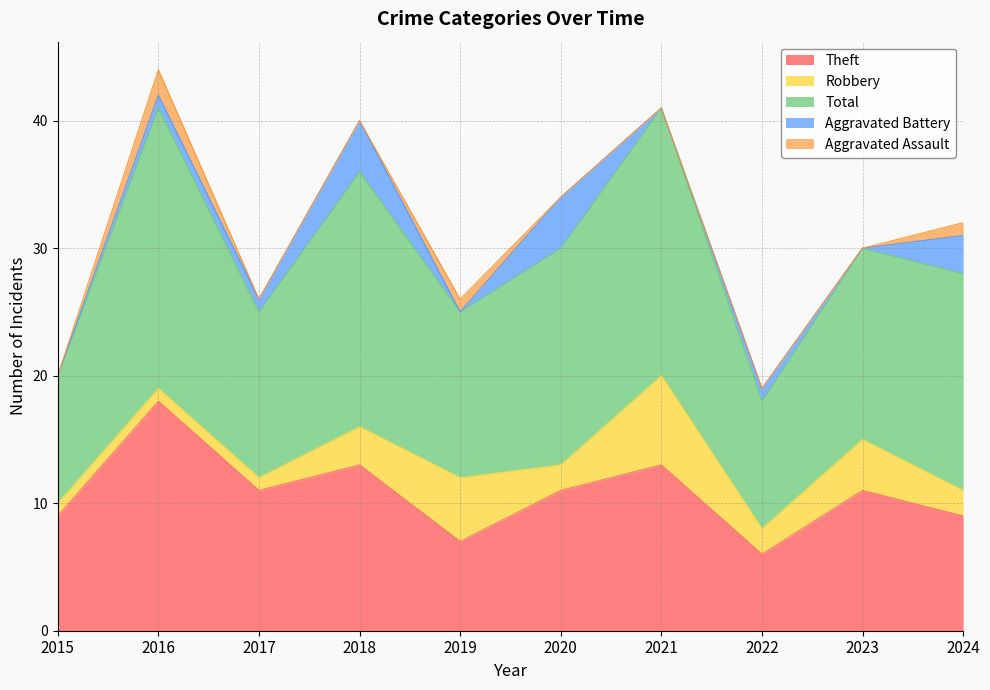

What is the maximum value shown in the chart?

22